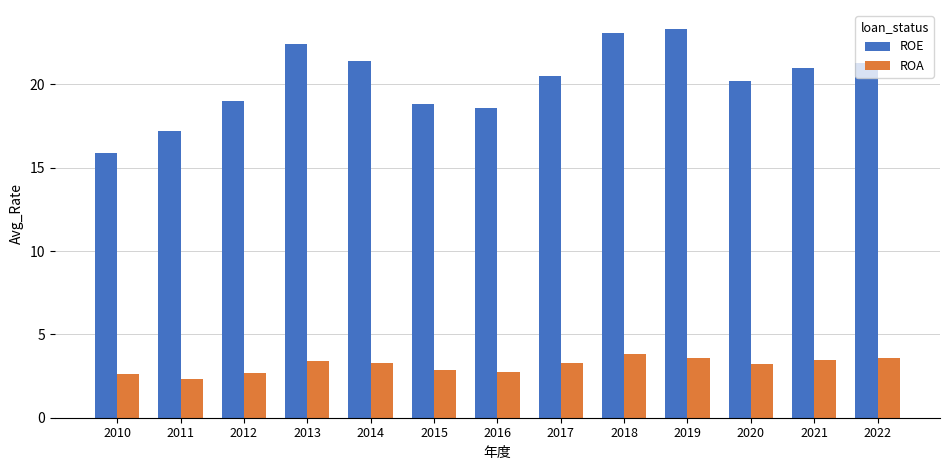

Is it true that ROA equals 3.4 at 2013?

True